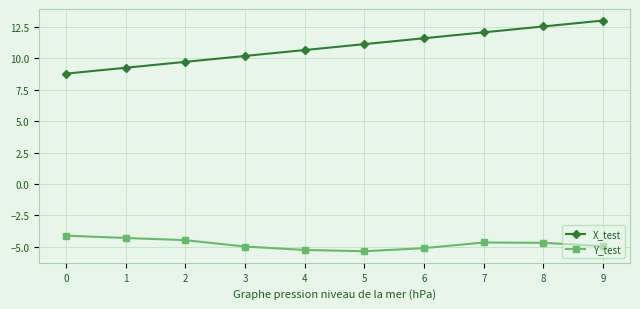

What is the average value of the Y_test series?

-4.8